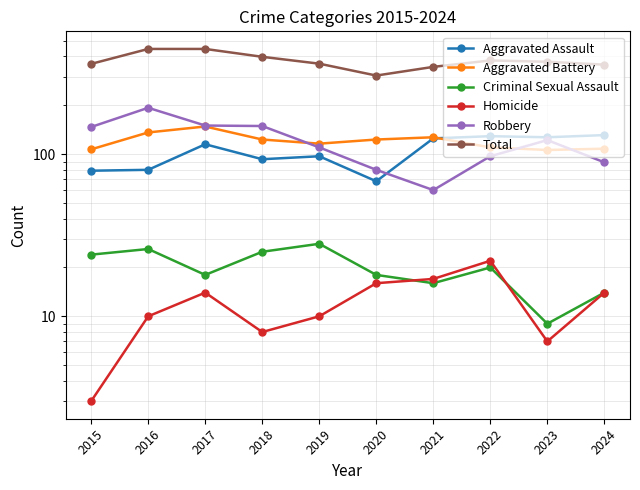

Reading left to right, transcribe all the data shown in this chart.

Aggravated Assault: 79	80	115	93	97	68	125	129	127	131
Aggravated Battery: 107	136	148	123	116	123	127	110	106	108
Criminal Sexual Assault: 24	26	18	25	28	18	16	20	9	14
Homicide: 3	10	14	8	10	16	17	22	7	14
Robbery: 147	193	150	149	110	80	60	97	122	89
Total: 360	445	445	398	361	305	345	378	371	356